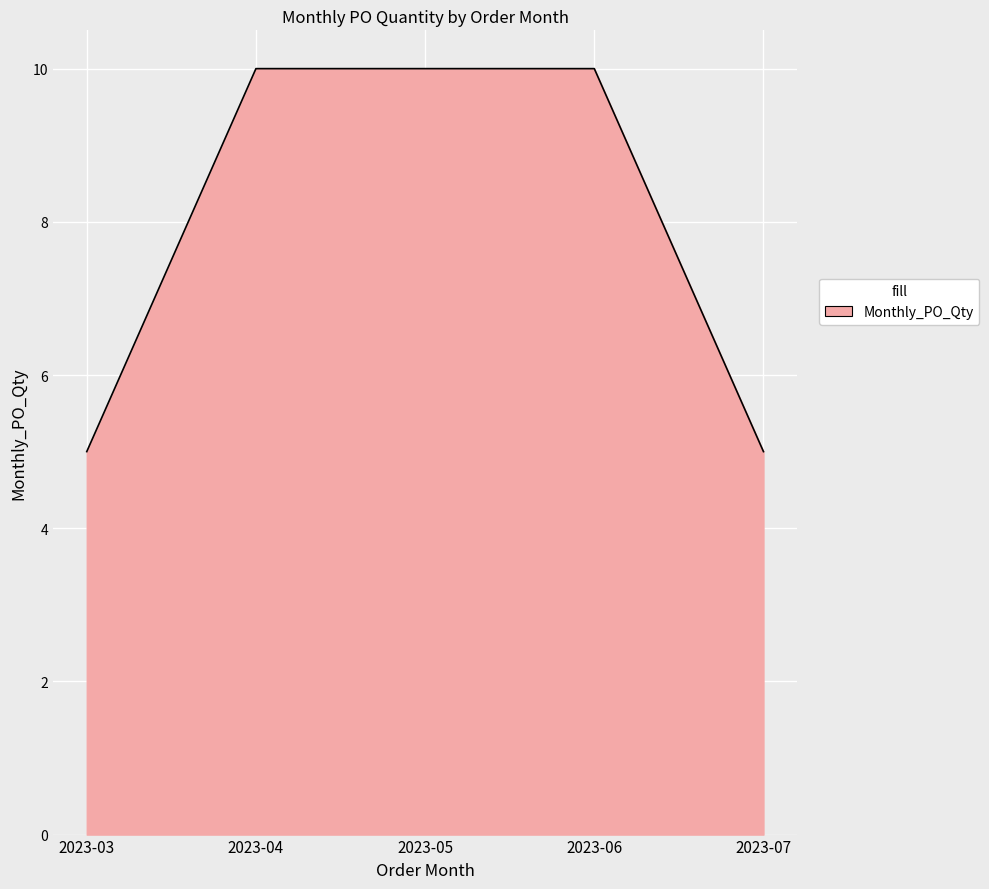

What is the smallest value displayed?

5